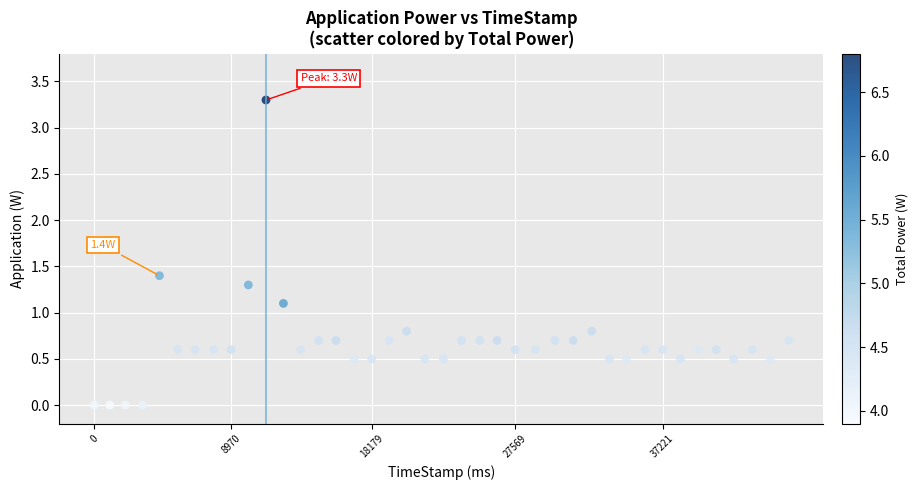

What Y value in the scatter plot is closest to 1?

1.1